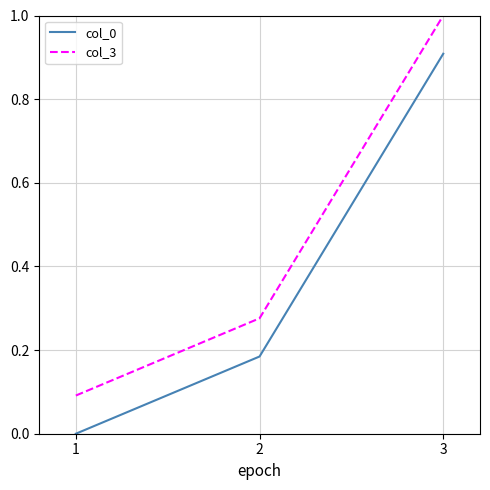

What are all the series names shown in the legend?

col_0, col_3